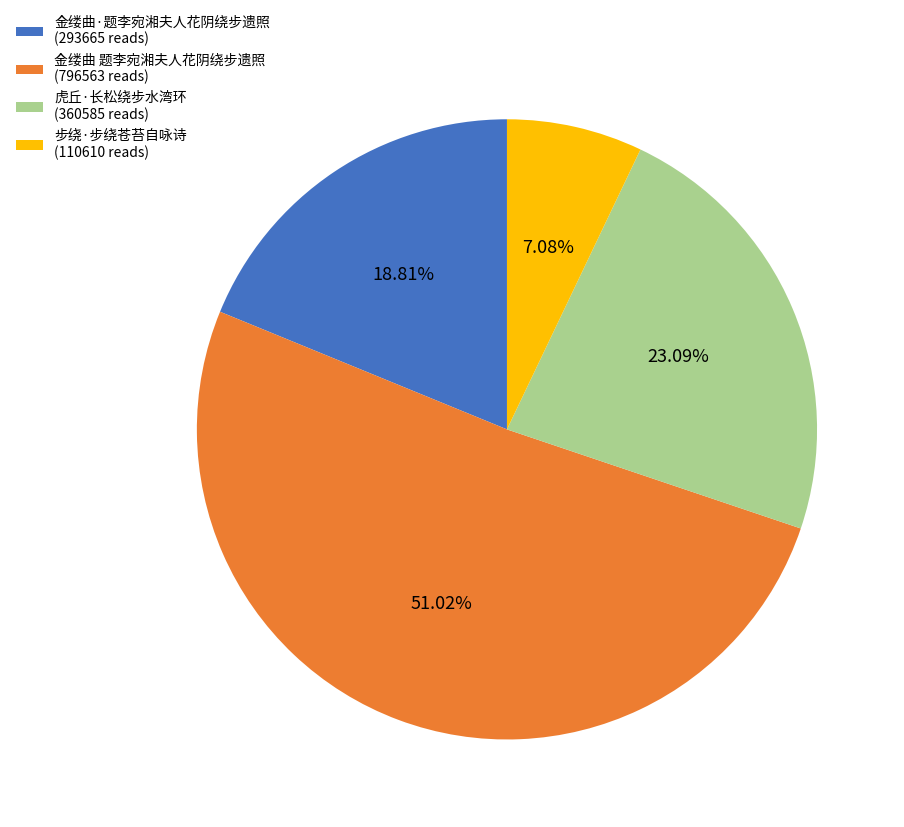

To the nearest percent, what is the average slice percentage?

25%